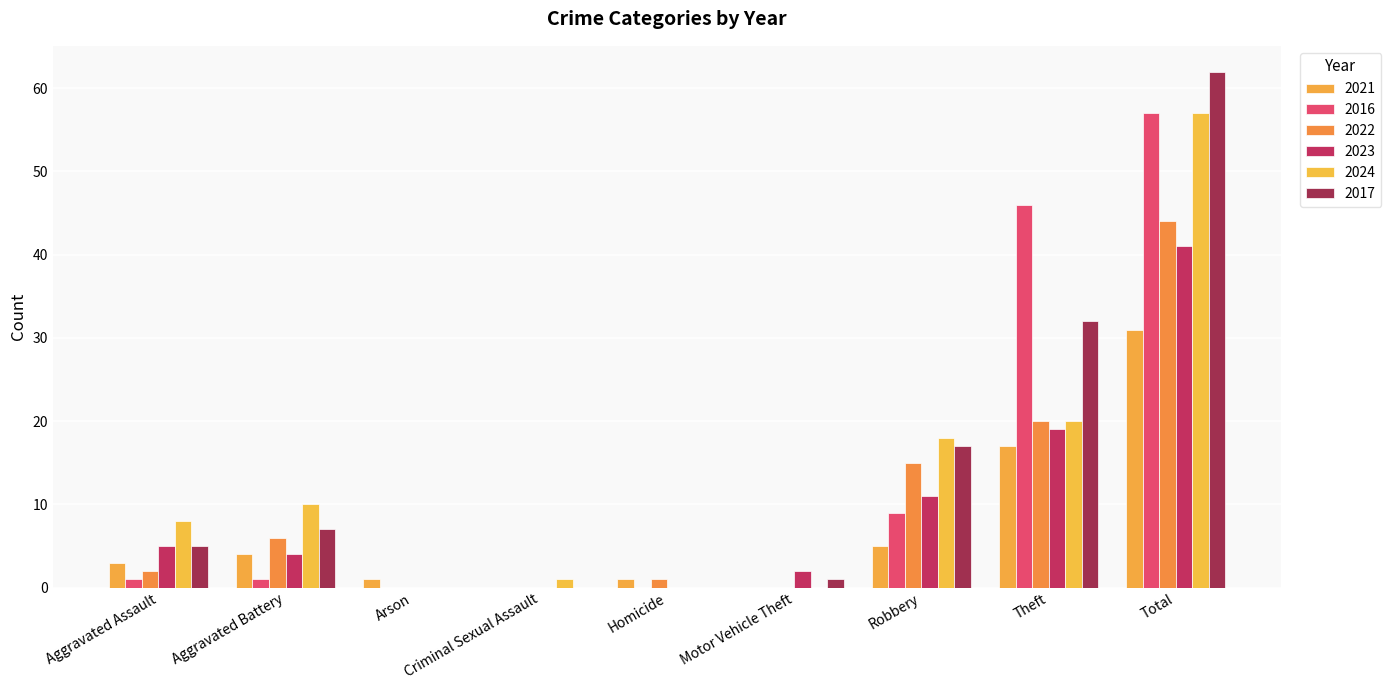

Which series changed the most between Aggravated Assault and Total?

2017